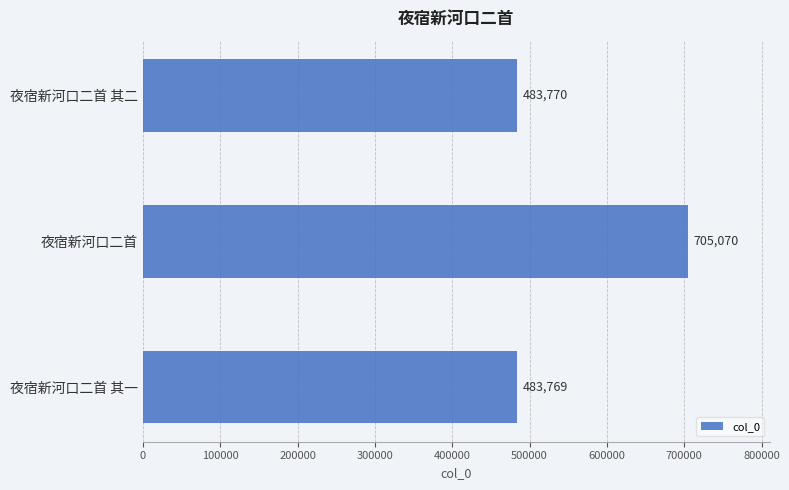

What is the difference between the maximum and second lowest values?

221300